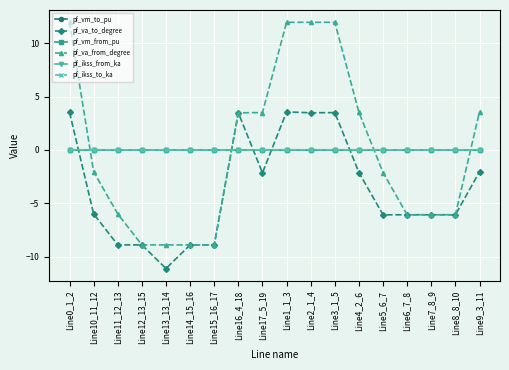

What is the value of the pf_va_from_degree point at the 10th from the left?

12.0